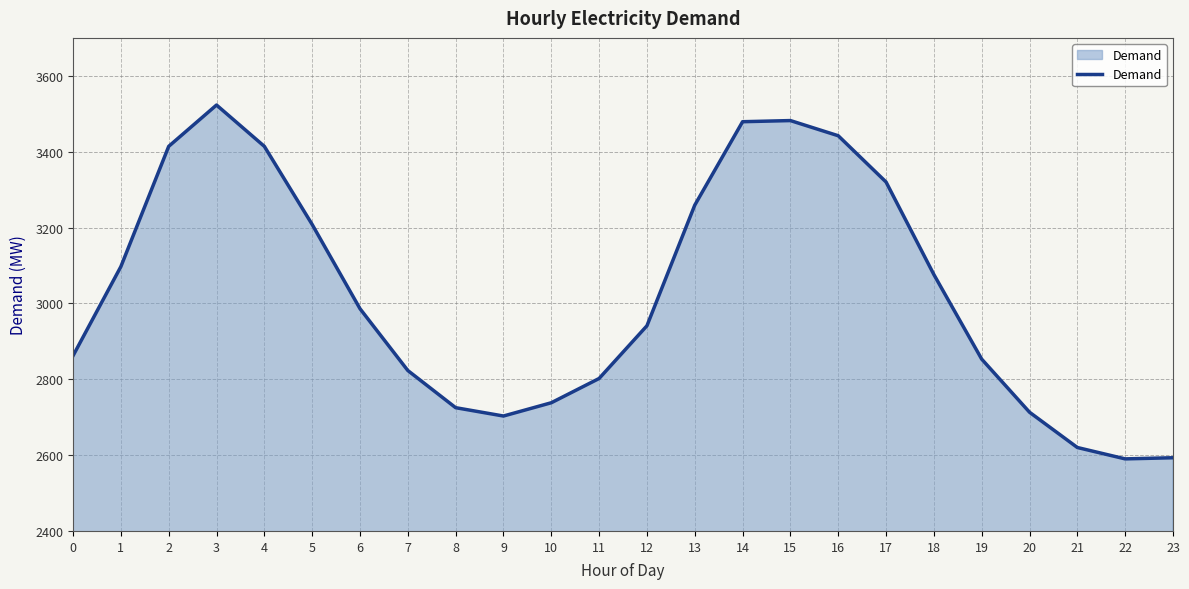

How many interior local peaks (higher than both neighbors) does the data have?

2